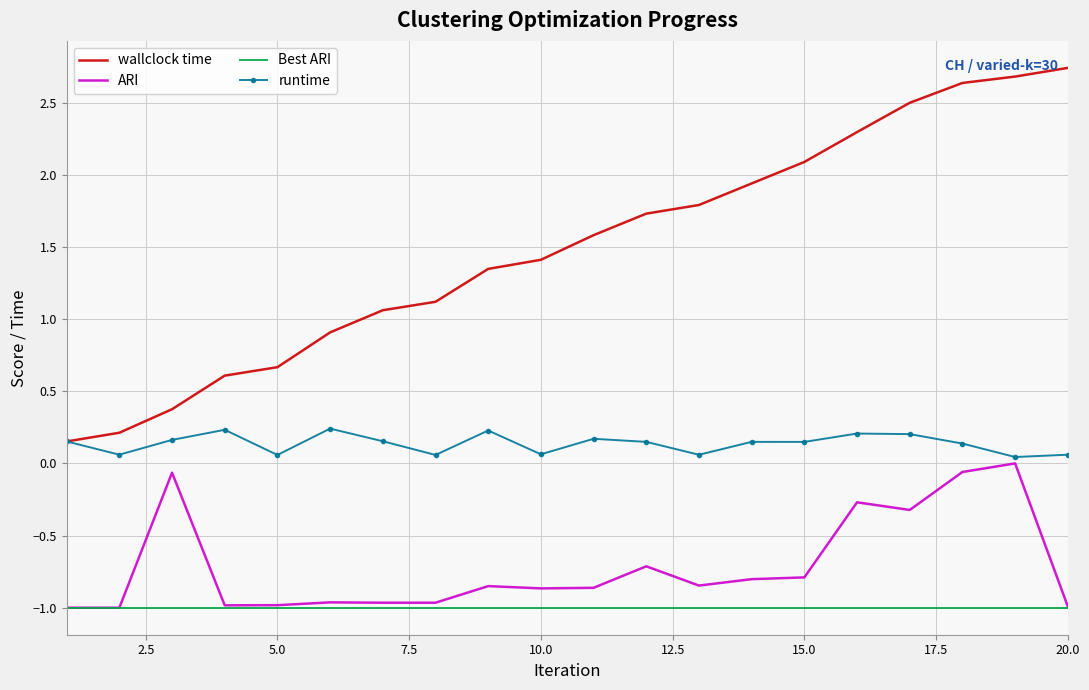

Which series has the largest total across all categories?

wallclock time